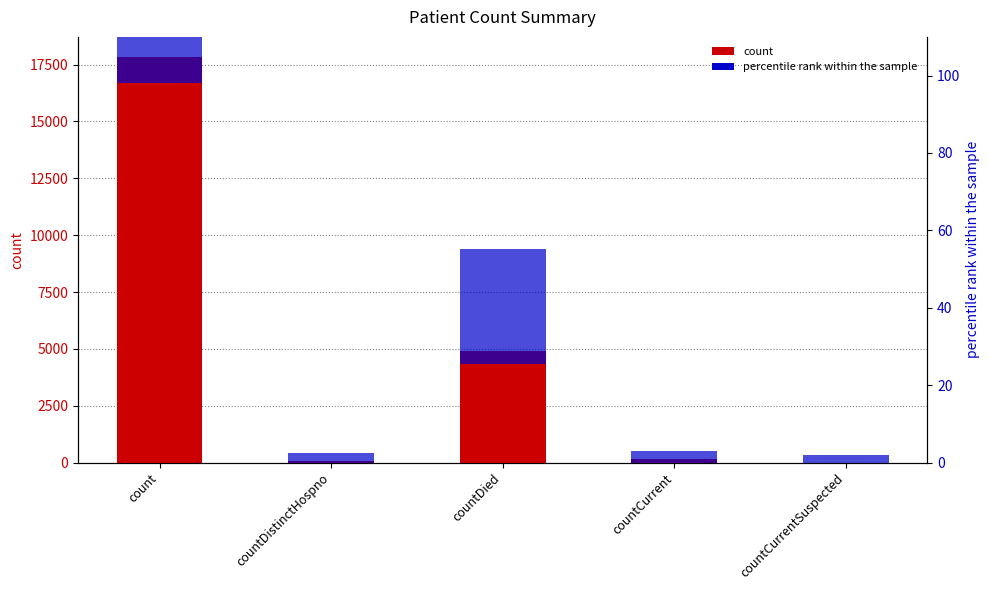

Are the bars horizontal?

No